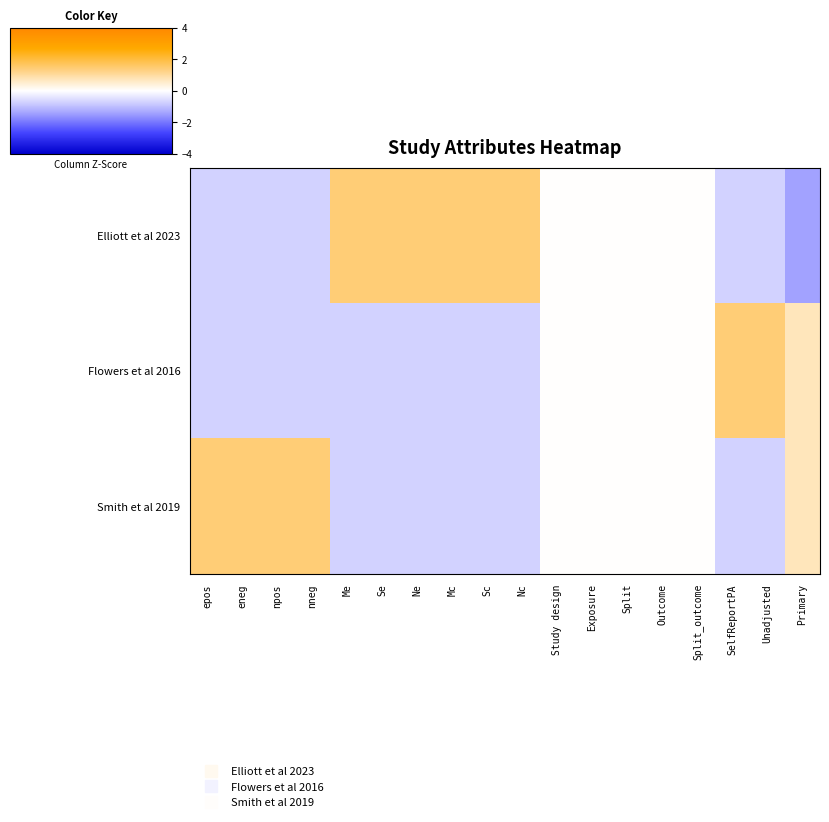

At how many categories does at least one series exceed 0?

13